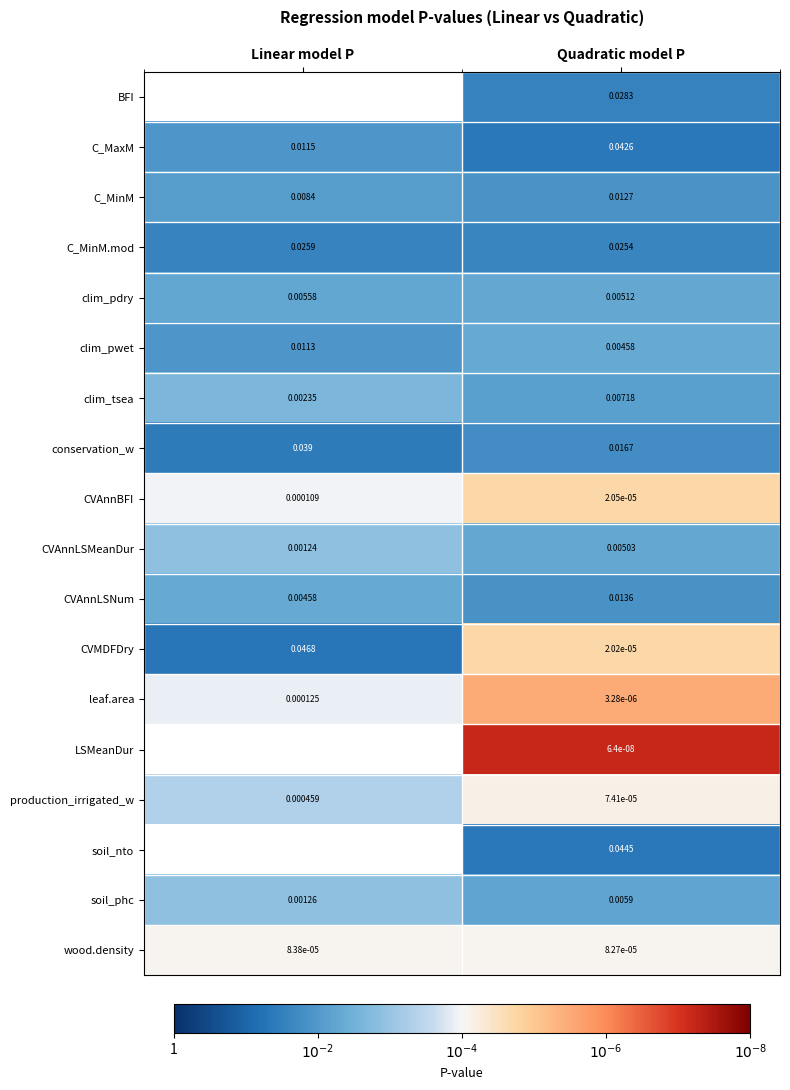

Which label corresponds to the smallest value in the chart?

Linear model P